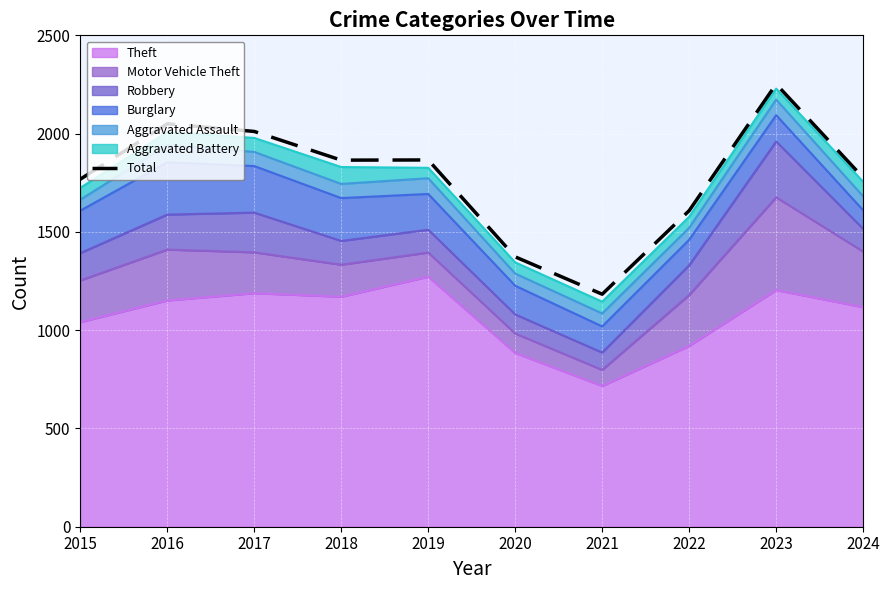

How many interior local valleys (lower than both neighbors) does the data have?

2